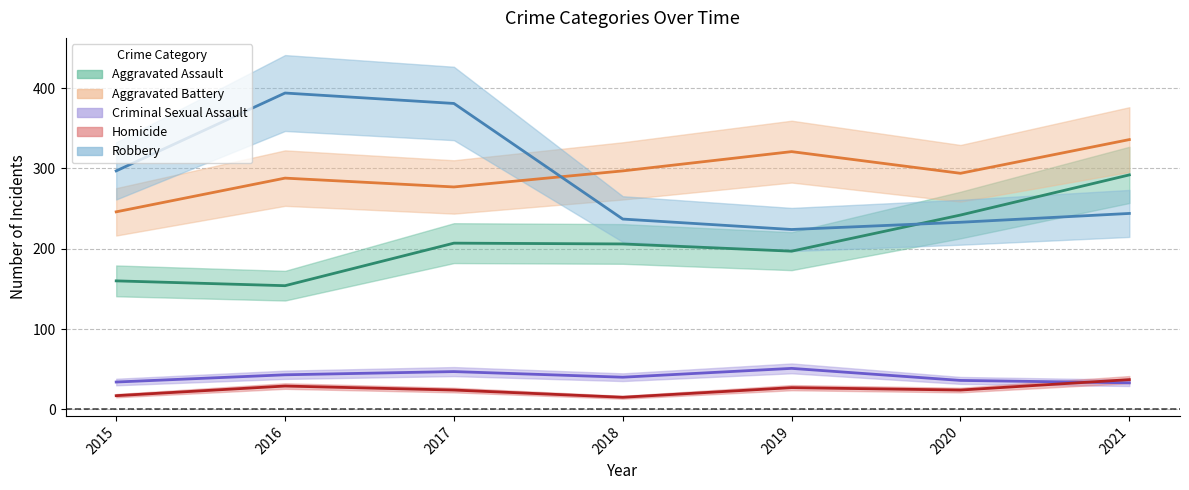

How many values in the Aggravated Assault series are below 206?

3